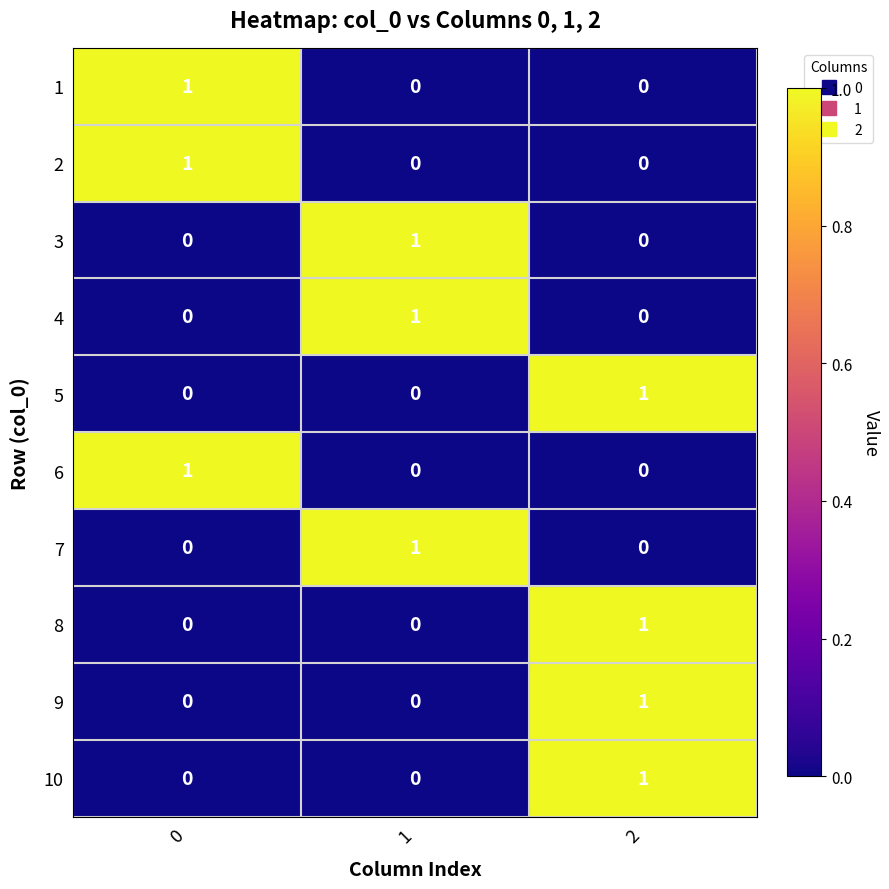

The value of 4 at 0 is 0. True or false?

True